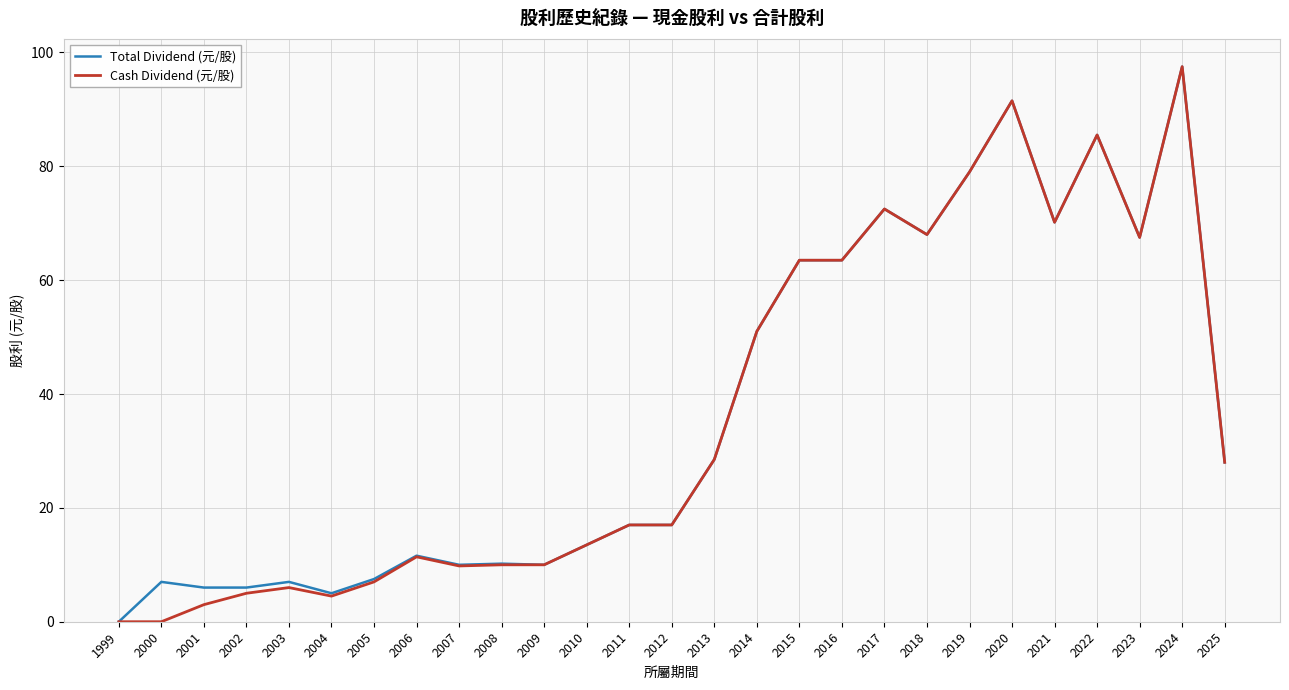

Between 2000 and 2011, which series saw the biggest shift?

Cash Dividend (元/股)